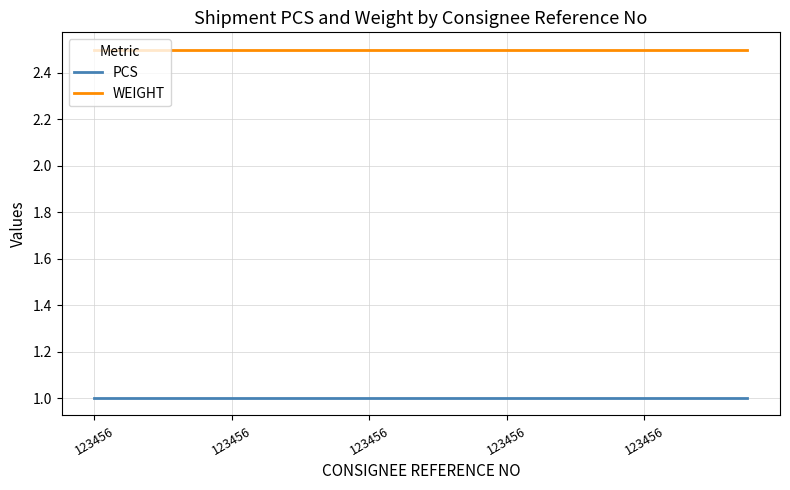

True or false: WEIGHT and PCS intersect in this chart.

False